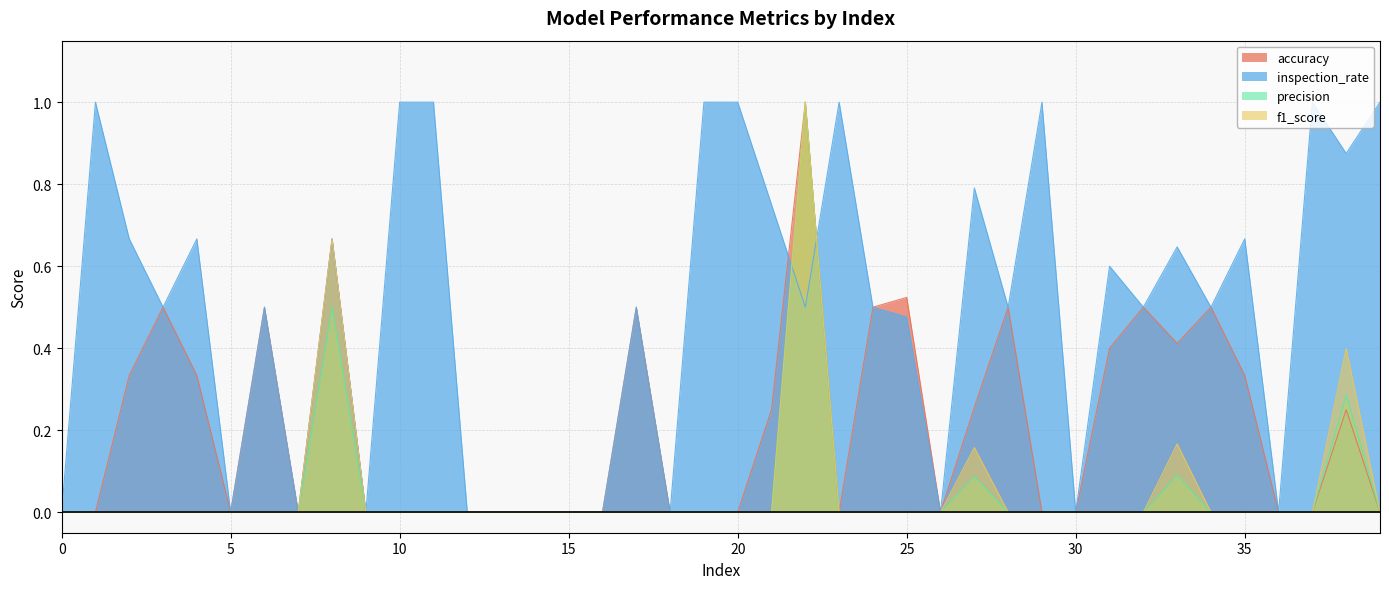

Reading left to right, transcribe all the data shown in this chart.

accuracy: 0=0.0	1=0.0	2=0.3	3=0.5	4=0.3	5=0.0	6=0.5	7=0.0	8=0.7	9=0.0	10=0.0	11=0.0	12=0.0	13=0.0	14=0.0	15=0.0	16=0.0	17=0.5	18=0.0	19=0.0	20=0.0	21=0.2	22=1.0	23=0.0	24=0.5	25=0.5	26=0.0	27=0.3	28=0.5	29=0.0	30=0.0	31=0.4	32=0.5	33=0.4	34=0.5	35=0.3	36=0.0	37=0.0	38=0.2	39=0.0
inspection_rate: 0=0.0	1=1.0	2=0.7	3=0.5	4=0.7	5=0.0	6=0.5	7=0.0	8=0.7	9=0.0	10=1.0	11=1.0	12=0.0	13=0.0	14=0.0	15=0.0	16=0.0	17=0.5	18=0.0	19=1.0	20=1.0	21=0.8	22=0.5	23=1.0	24=0.5	25=0.5	26=0.0	27=0.8	28=0.5	29=1.0	30=0.0	31=0.6	32=0.5	33=0.6	34=0.5	35=0.7	36=0.0	37=1.0	38=0.9	39=1.0
precision: 0=0.0	1=0.0	2=0.0	3=0.0	4=0.0	5=0.0	6=0.0	7=0.0	8=0.5	9=0.0	10=0.0	11=0.0	12=0.0	13=0.0	14=0.0	15=0.0	16=0.0	17=0.0	18=0.0	19=0.0	20=0.0	21=0.0	22=1.0	23=0.0	24=0.0	25=0.0	26=0.0	27=0.1	28=0.0	29=0.0	30=0.0	31=0.0	32=0.0	33=0.1	34=0.0	35=0.0	36=0.0	37=0.0	38=0.3	39=0.0
f1_score: 0=0.0	1=0.0	2=0.0	3=0.0	4=0.0	5=0.0	6=0.0	7=0.0	8=0.7	9=0.0	10=0.0	11=0.0	12=0.0	13=0.0	14=0.0	15=0.0	16=0.0	17=0.0	18=0.0	19=0.0	20=0.0	21=0.0	22=1.0	23=0.0	24=0.0	25=0.0	26=0.0	27=0.2	28=0.0	29=0.0	30=0.0	31=0.0	32=0.0	33=0.2	34=0.0	35=0.0	36=0.0	37=0.0	38=0.4	39=0.0